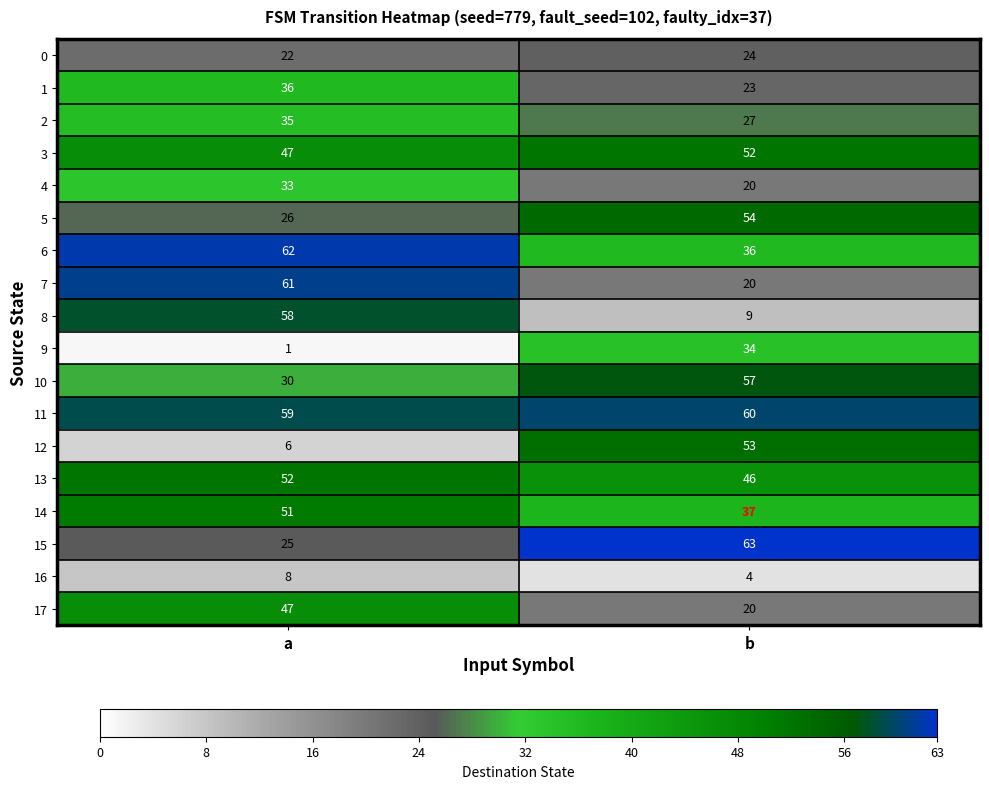

What is the difference between the 8 values at b and a?

49